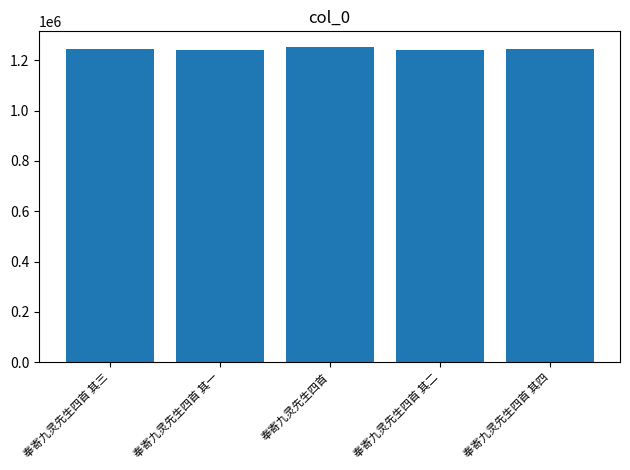

What is the difference between the values at 奉寄九灵先生四首 其三 and 奉寄九灵先生四首 其一?

4217